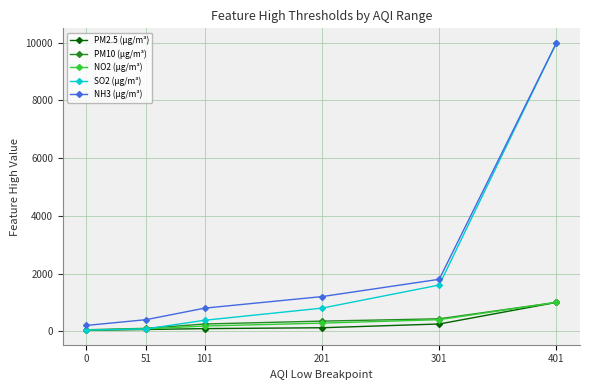

What is the minimum value shown in the chart?

30